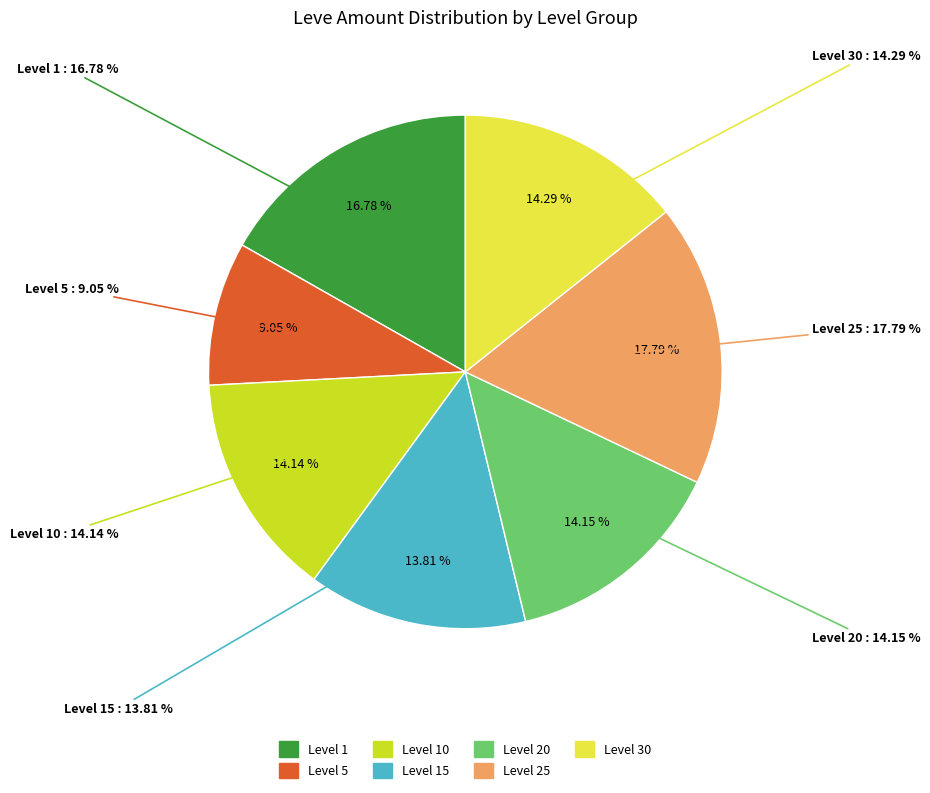

The Port of Call: Ul'dah slice represents 1% of the pie. True or false?

False